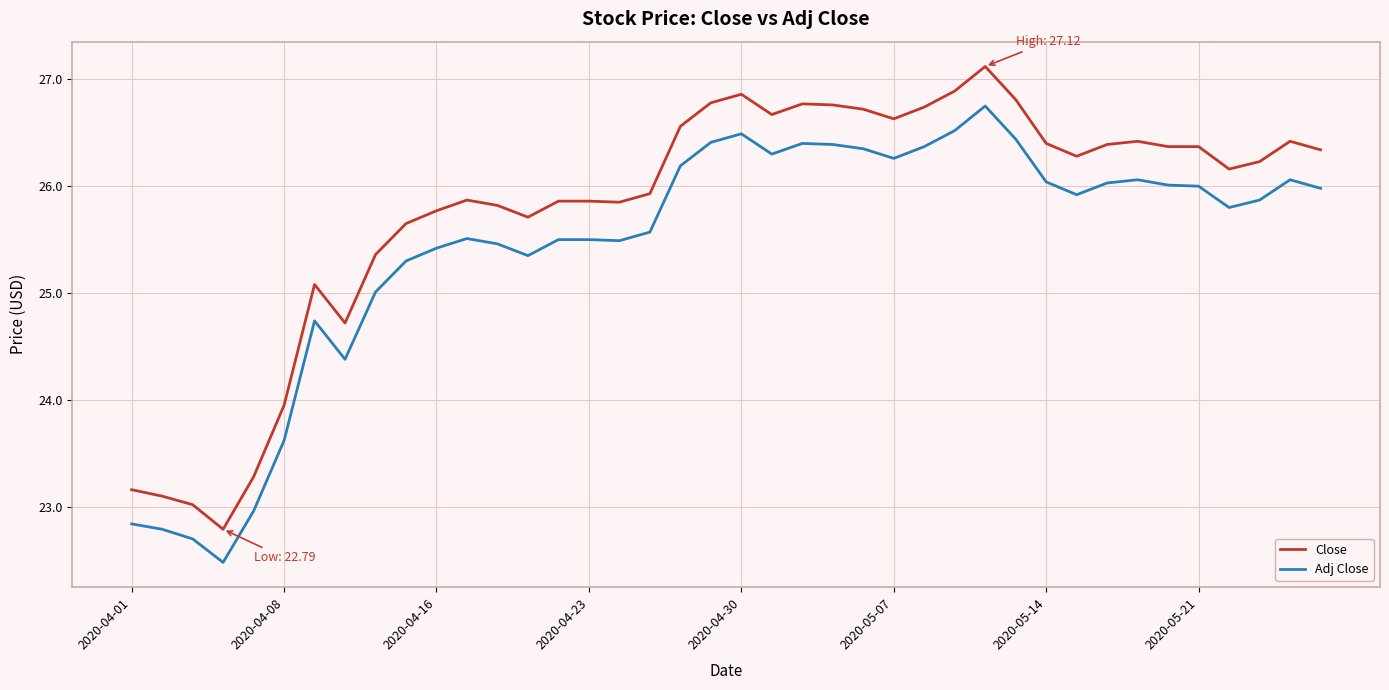

Which series has the widest spread of values?

Close